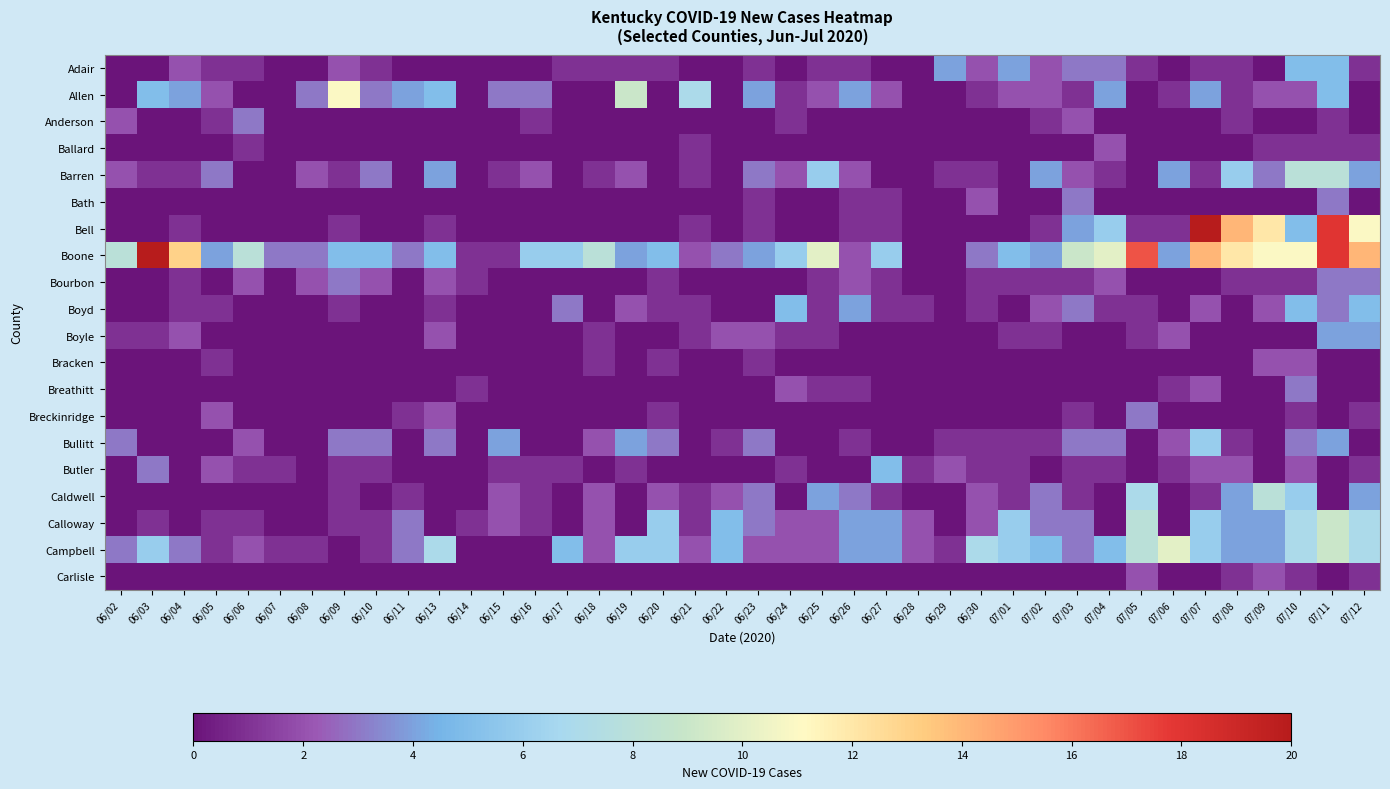

How many distinct data groups are displayed?

20